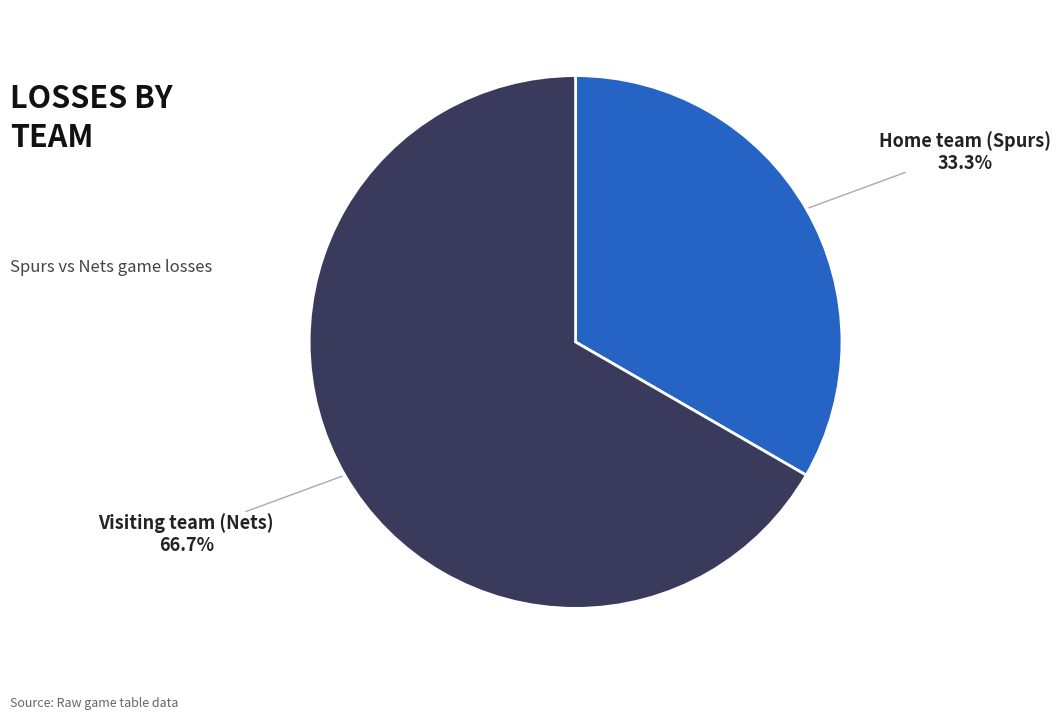

Is there any slice that represents more than half of the pie?

Yes